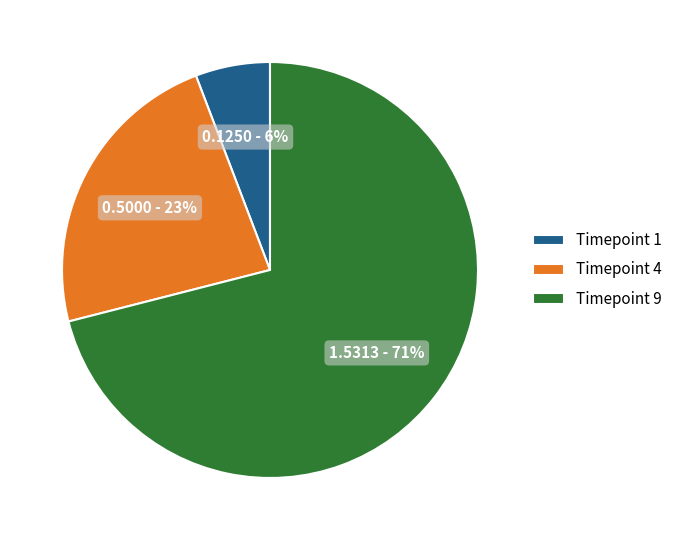

What is the majority slice?

Timepoint 9